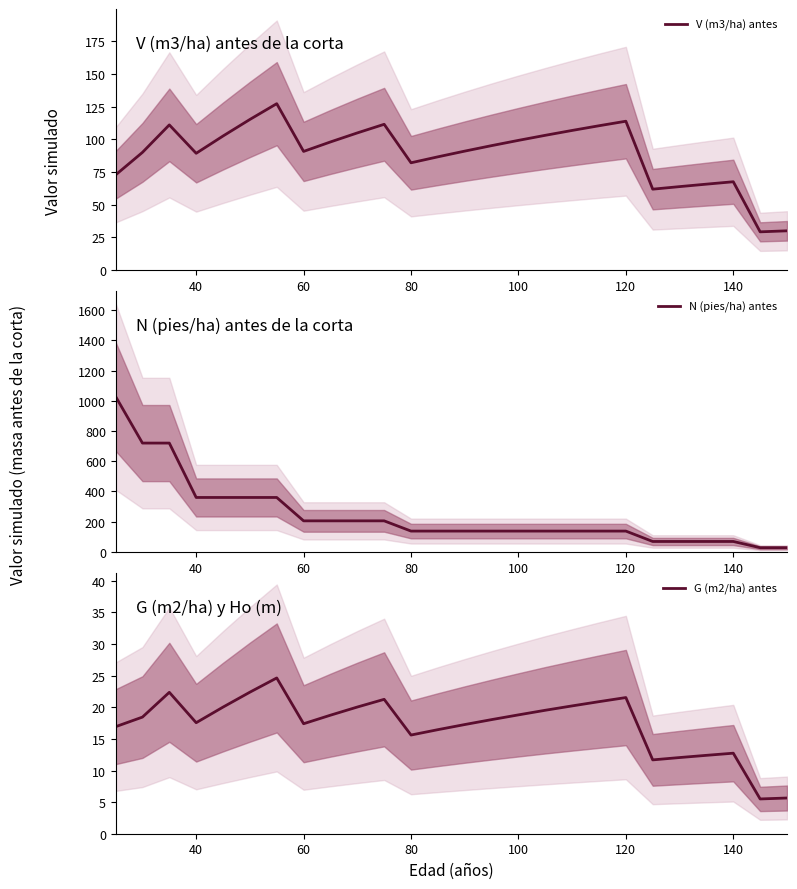

The V (m3/ha) antes series shows 82.0 at 80. True or false?

True